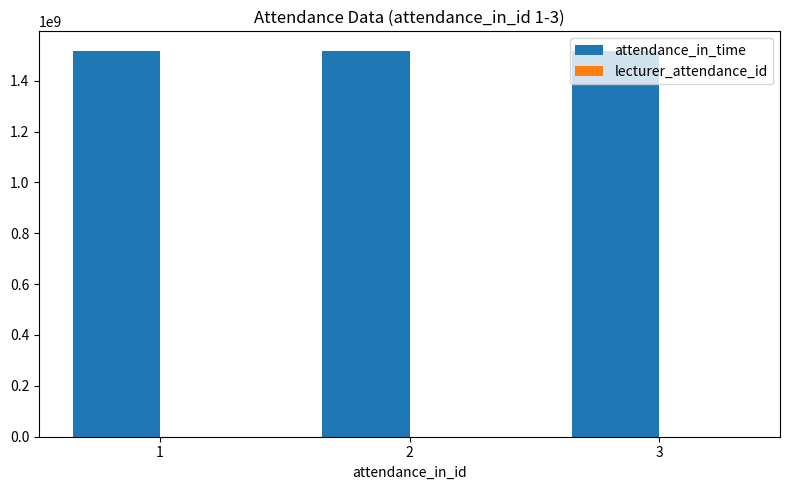

Read the attendance_in_time value at 1.

1517957400